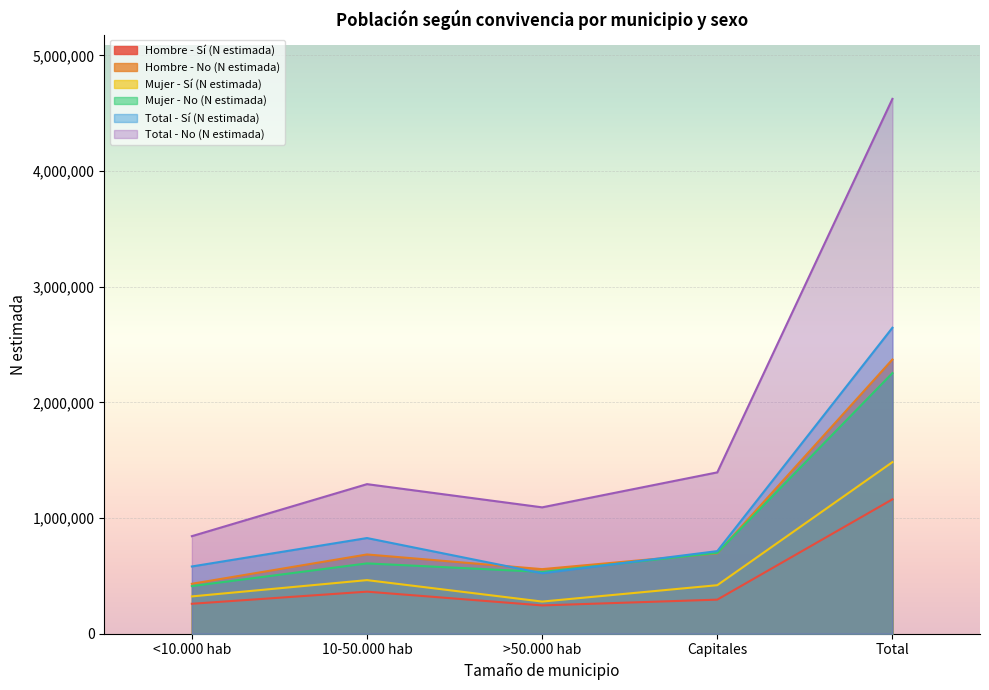

How many values in the Mujer - No (N estimada) series exceed 607999?

2